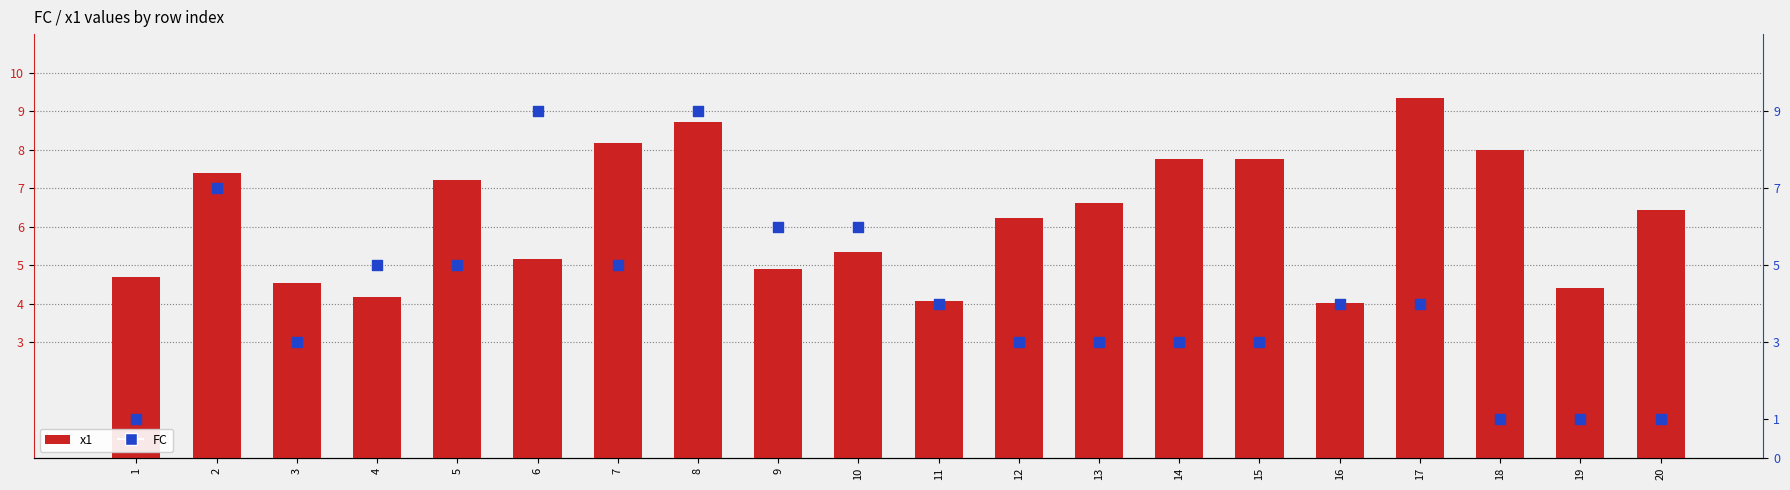

Which series reaches the minimum Y coordinate?

FC